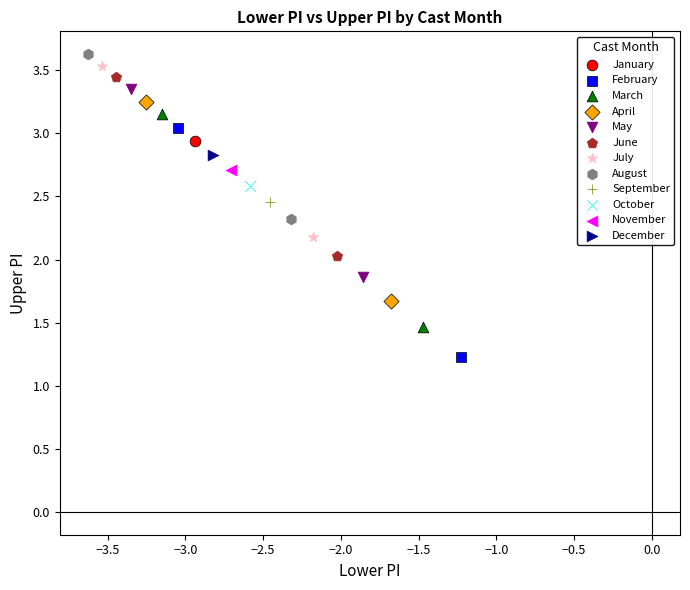

Which series contains the lowest Y value?

February